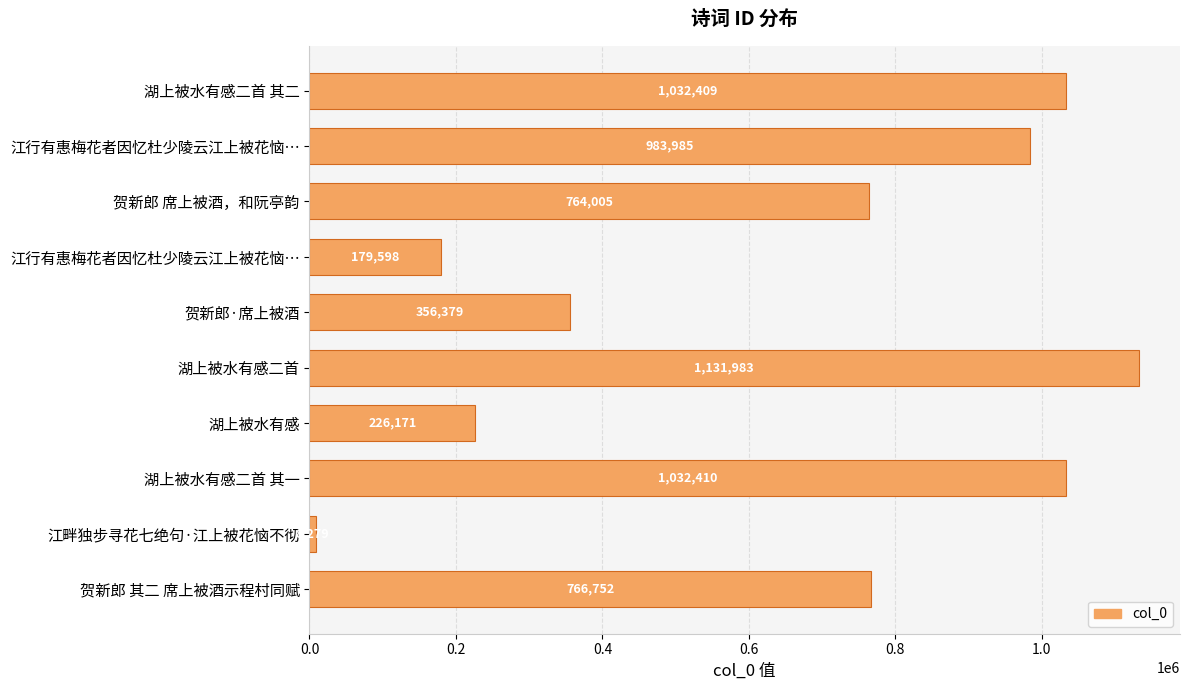

How many series are shown in this chart?

1